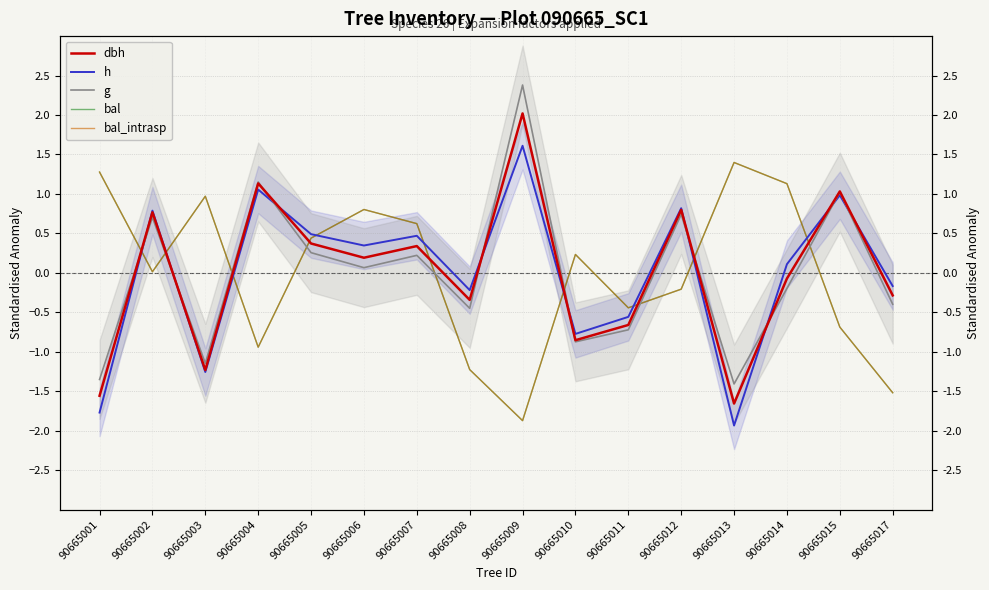

Where is the first local maximum for g?

90665002